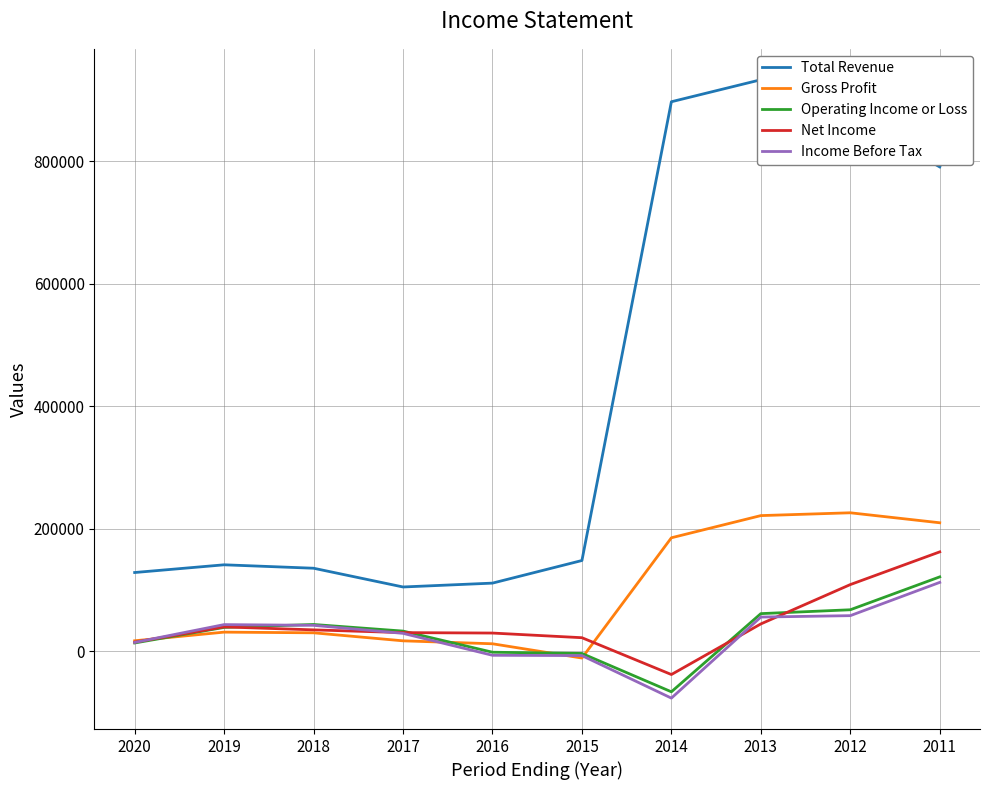

At how many categories does at least one series exceed 456523?

4